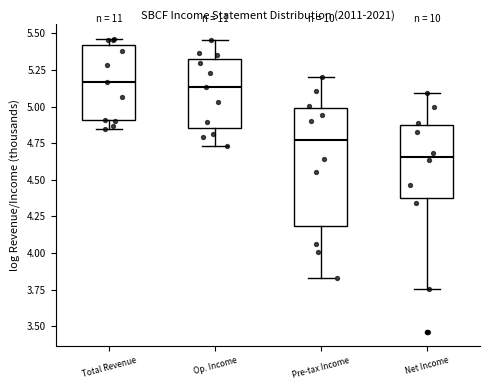

Where does the upper whisker of the box for Net Income end on the y-axis? The values are not printed on the chart, so give them approximately, as read against the axis.

5.10